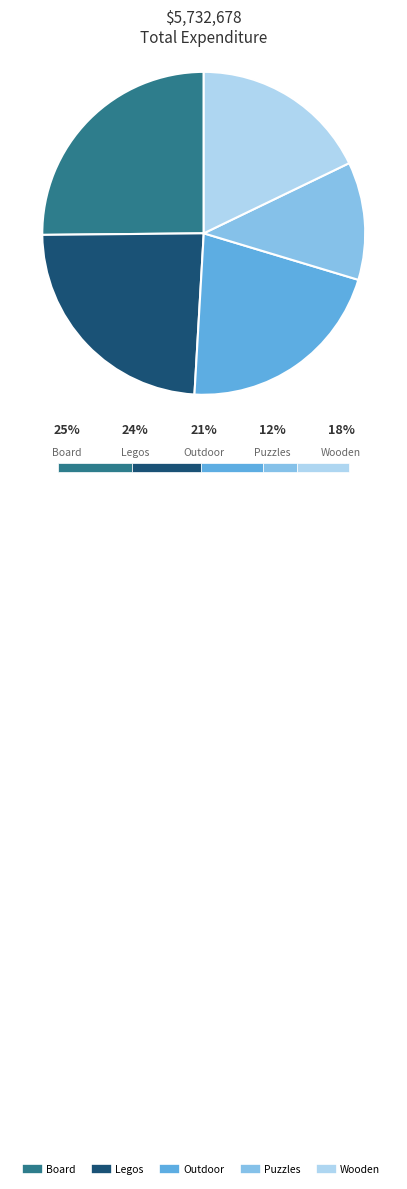

To the nearest percent, what is the difference between the largest and smallest slice percentages?

13%